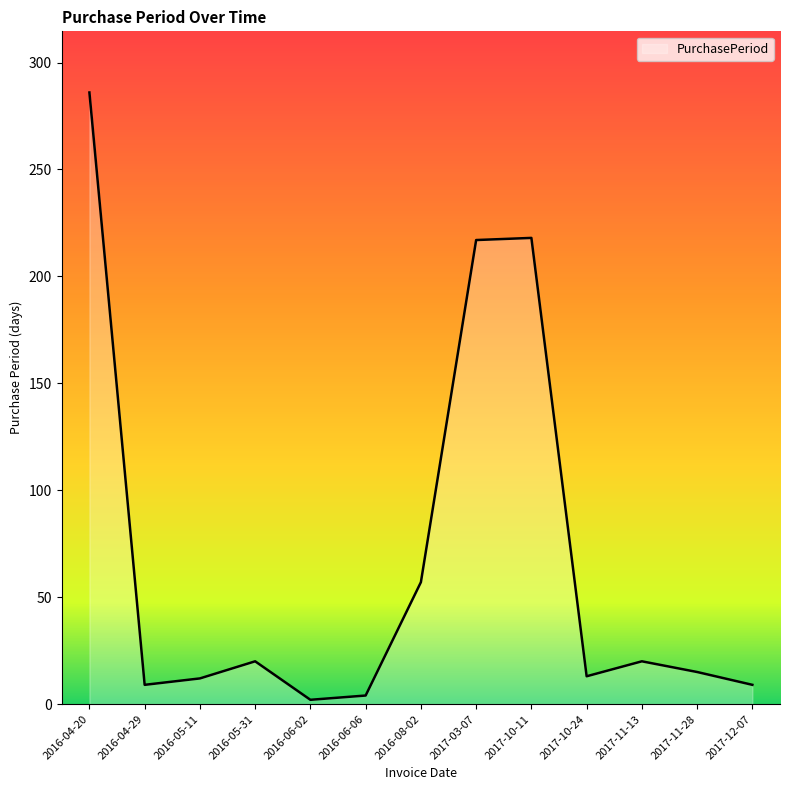

What is the minimum value shown in the chart?

2